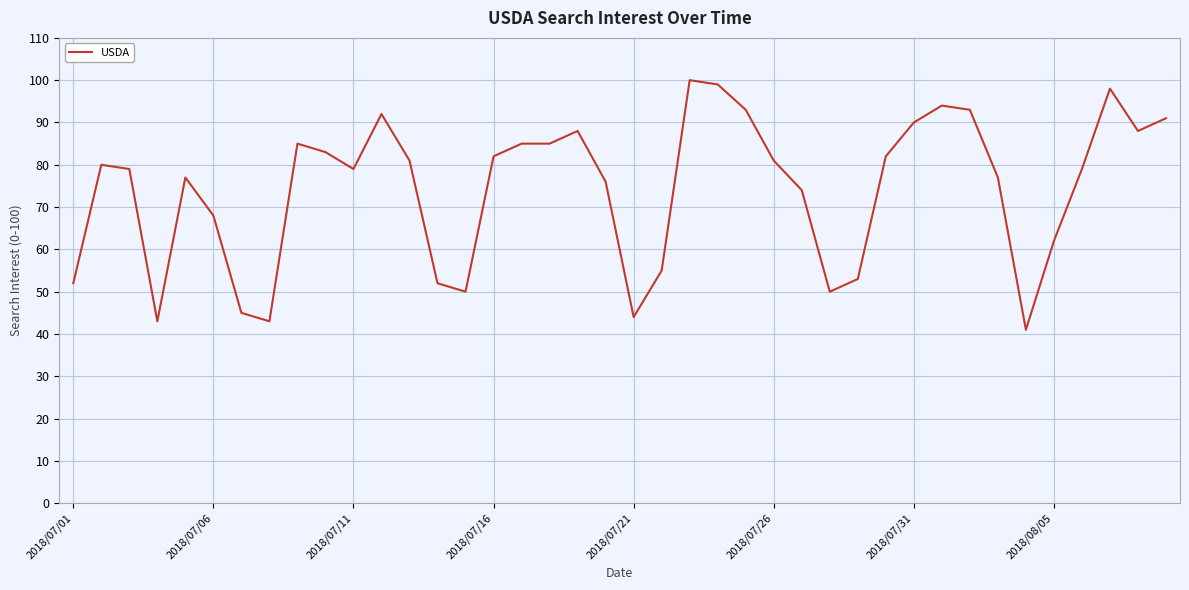

What is the minimum value shown in the chart?

41